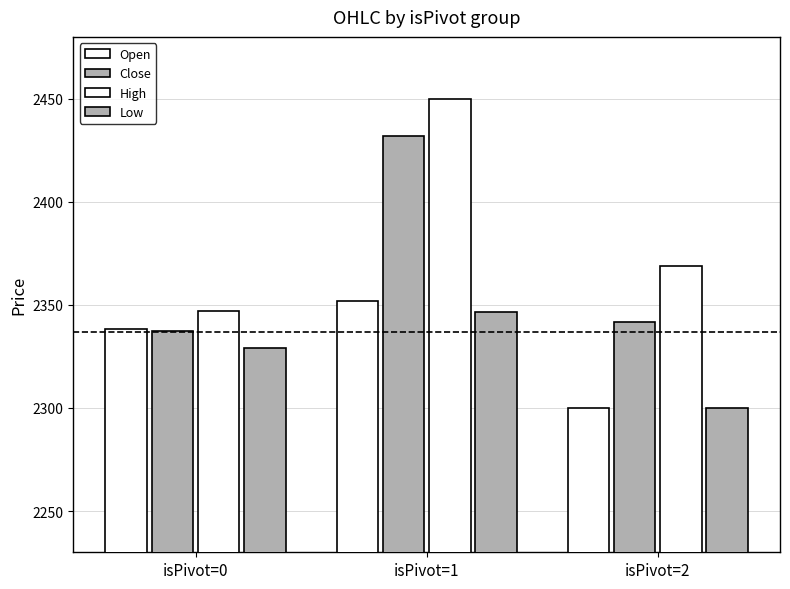

How many values in the Open series are below 2338?

1